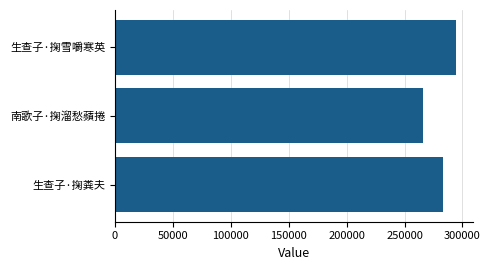

The chart shows a value of 294098 at 生查子·掬雪嚼寒英. True or false?

True